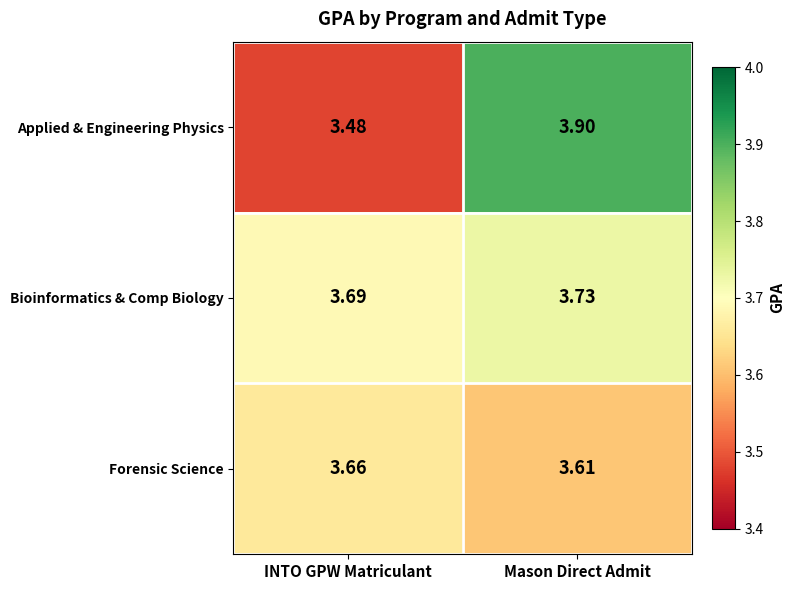

How many categories are shown in the chart?

2